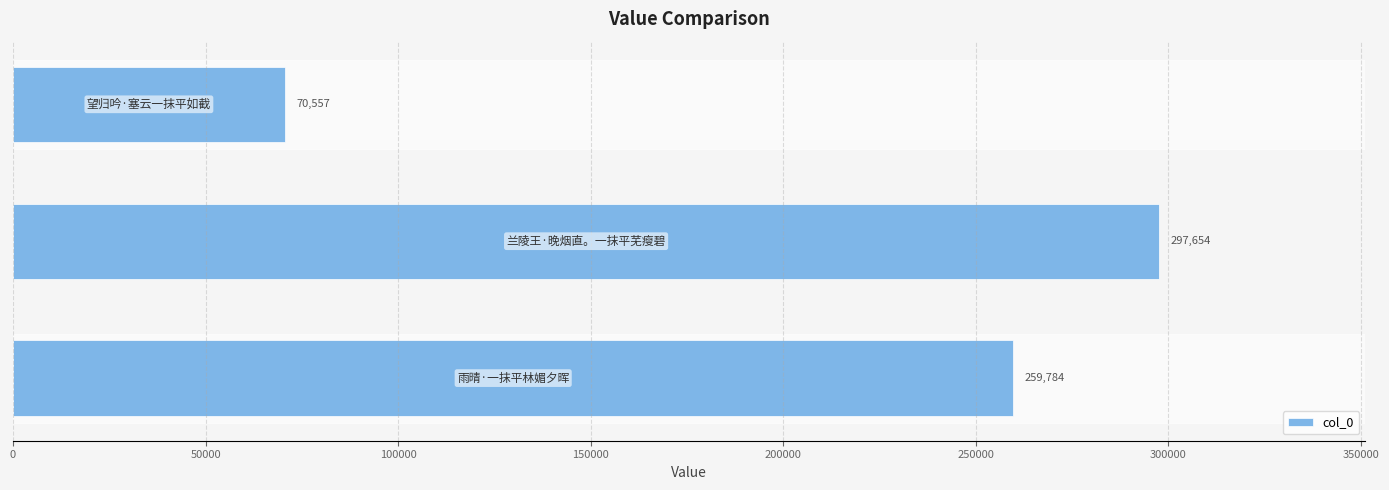

What is the greatest value displayed?

297654